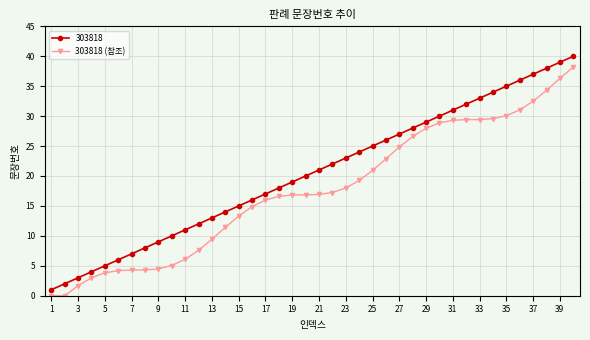

Rank the series by their average value, from lowest to highest.

303818 (참조), 303818